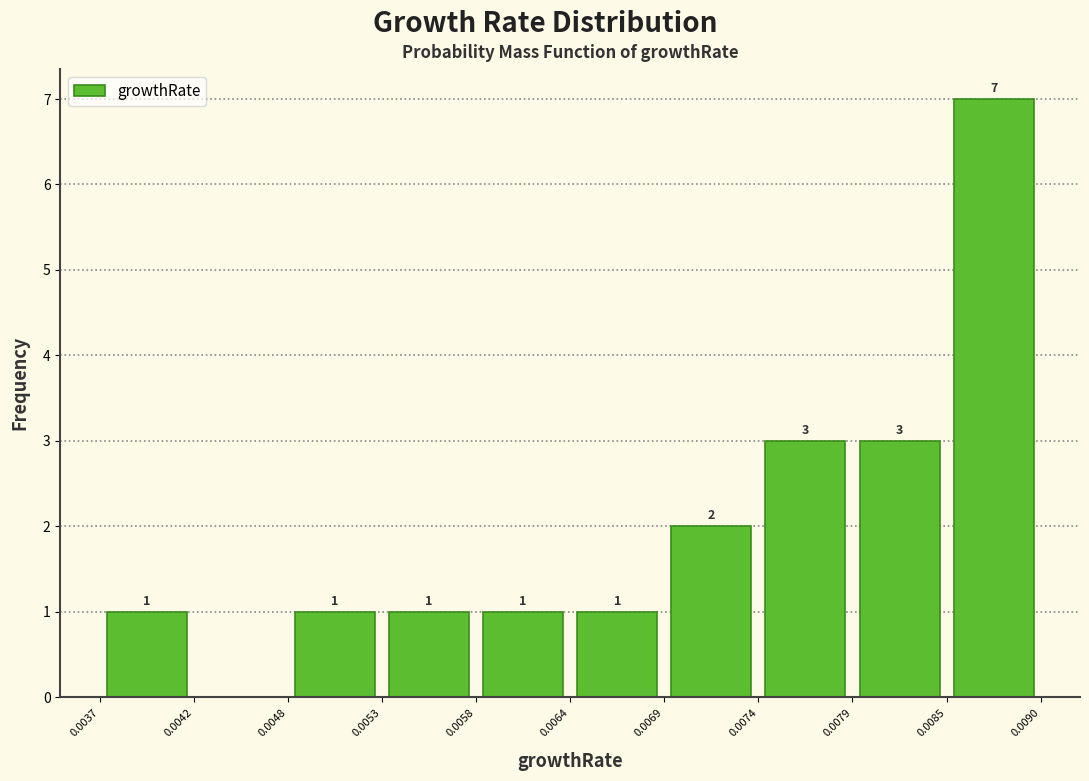

Which range on the x-axis has the tallest bar?

0.0085 to 0.0090